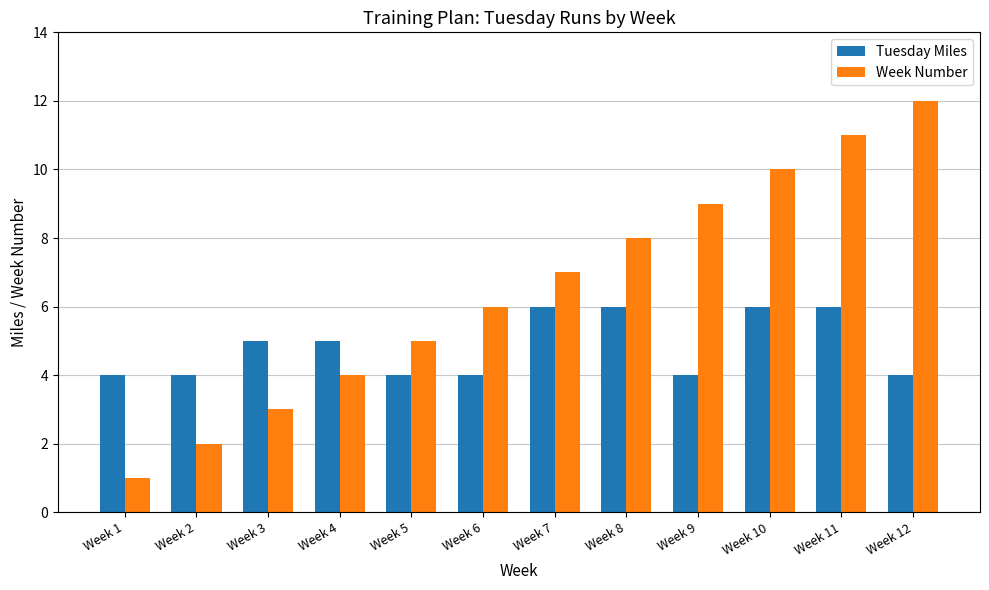

What is the difference between the second highest and minimum values in the Week Number series?

10